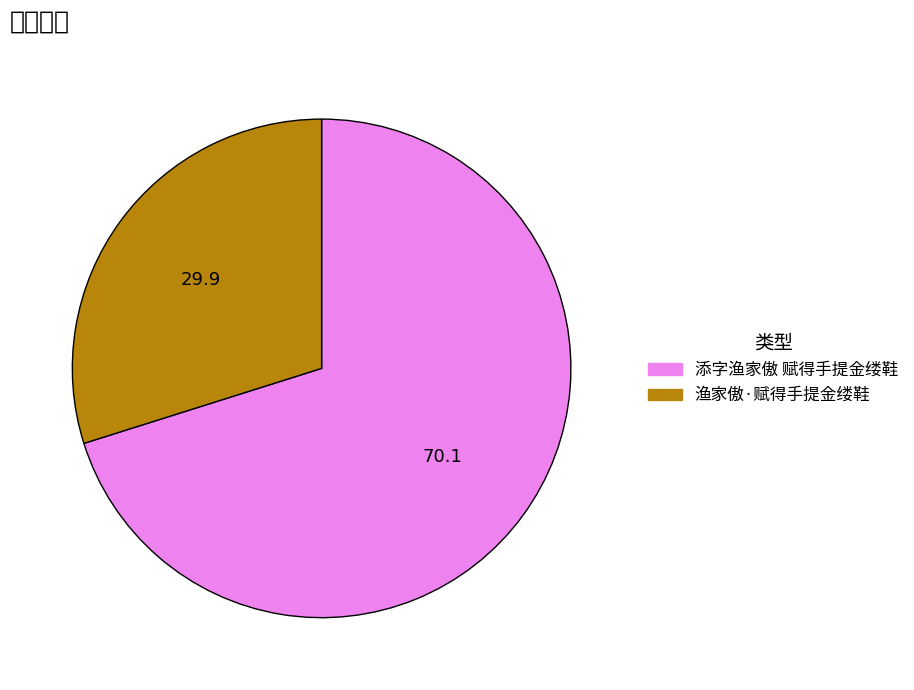

Between 渔家傲·赋得手提金缕鞋 and 添字渔家傲 赋得手提金缕鞋, which is larger?

添字渔家傲 赋得手提金缕鞋